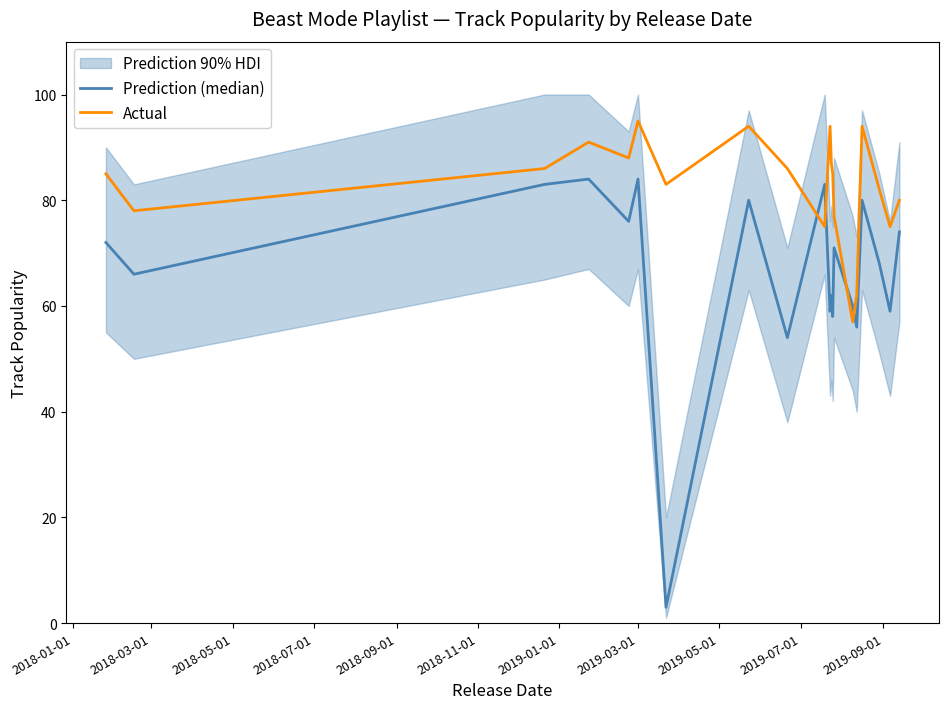

The value of Actual at 19 is 34. True or false?

False